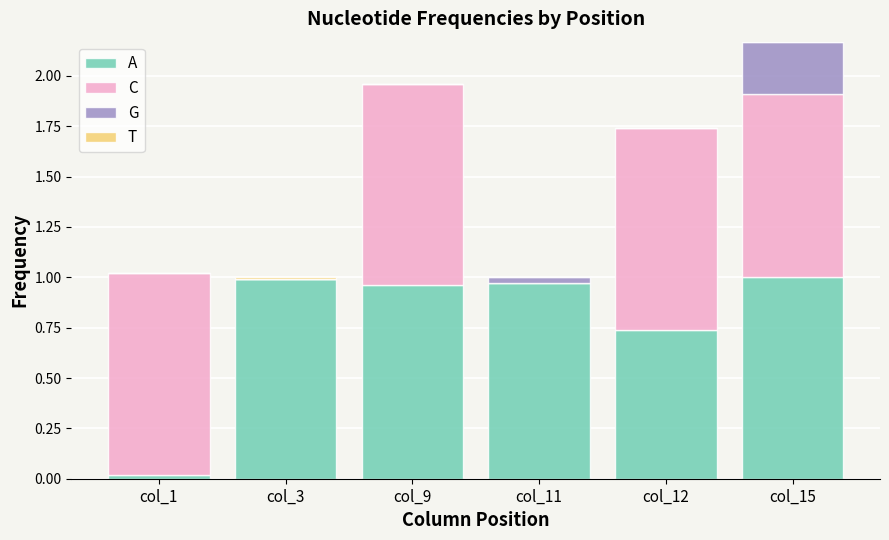

What is the total value across all series at col_9?

2.0